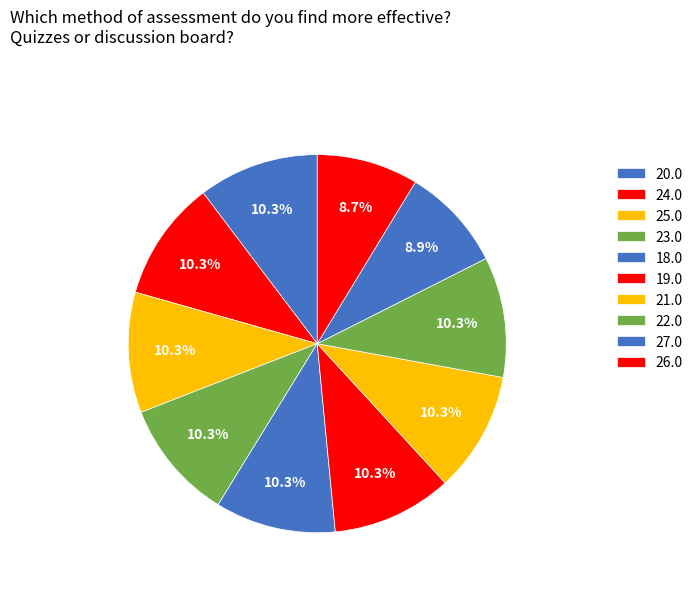

How many segments does this pie chart have?

10